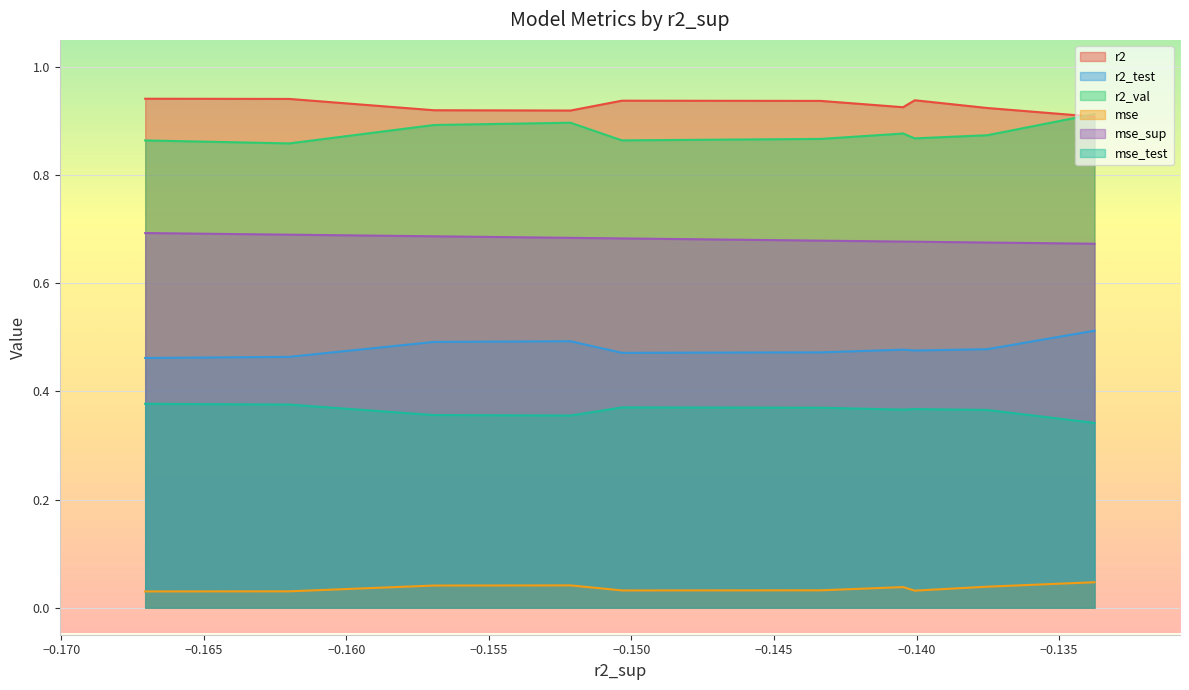

True or false: mse and mse_test cross at least once.

False